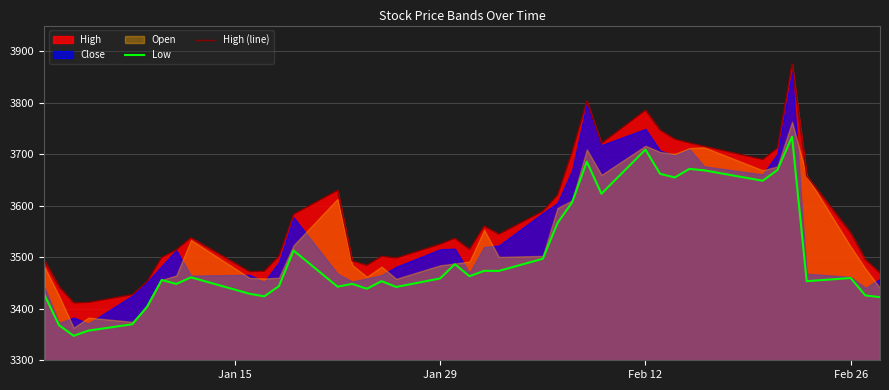

What is the greatest value displayed?

3875.6